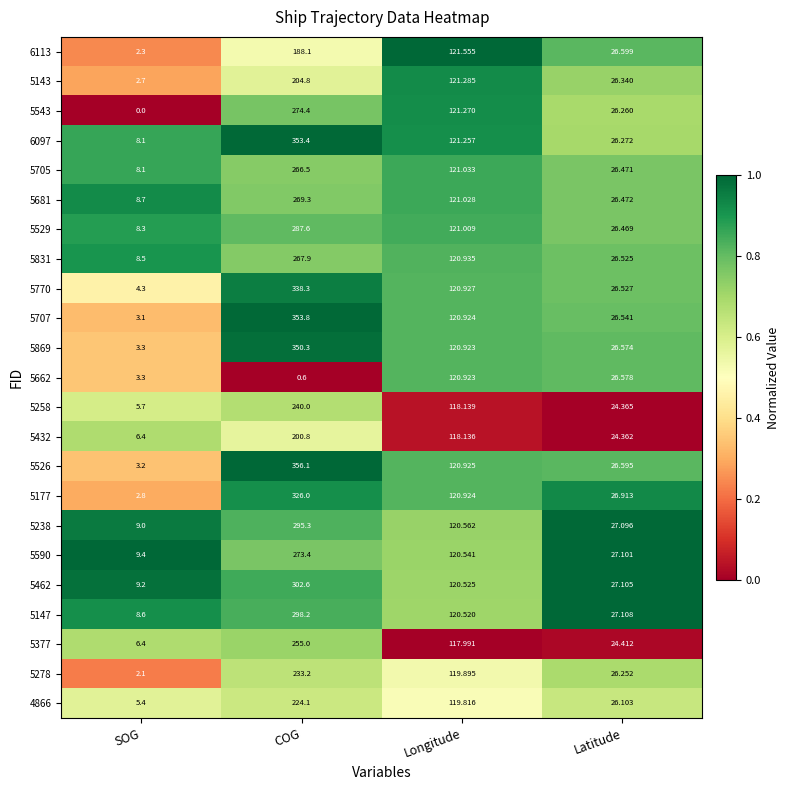

Which category has the highest value in the 5707 series?

COG